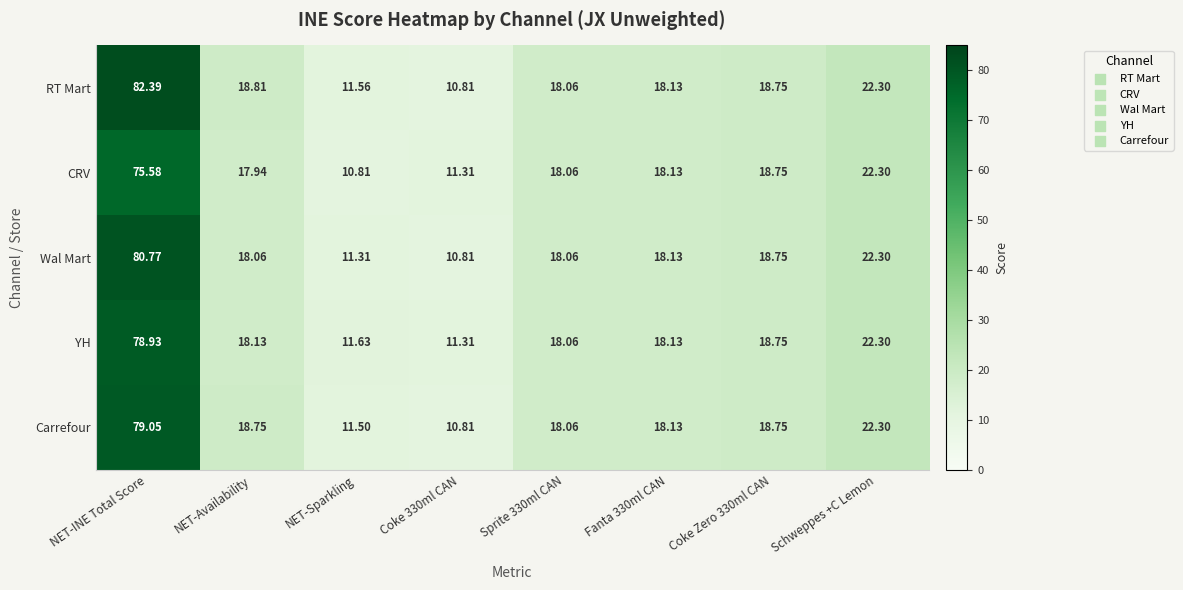

At which category is the sum across all series the highest?

NET-INE Total Score